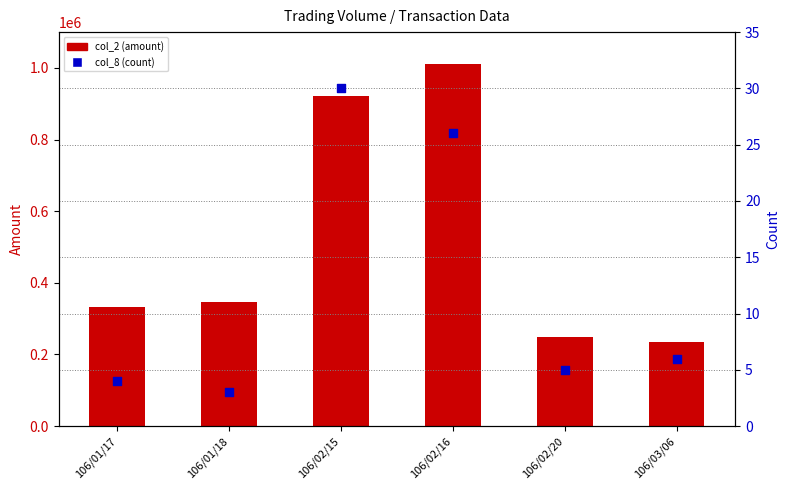

At which category is the sum across all series the highest?

106/02/16